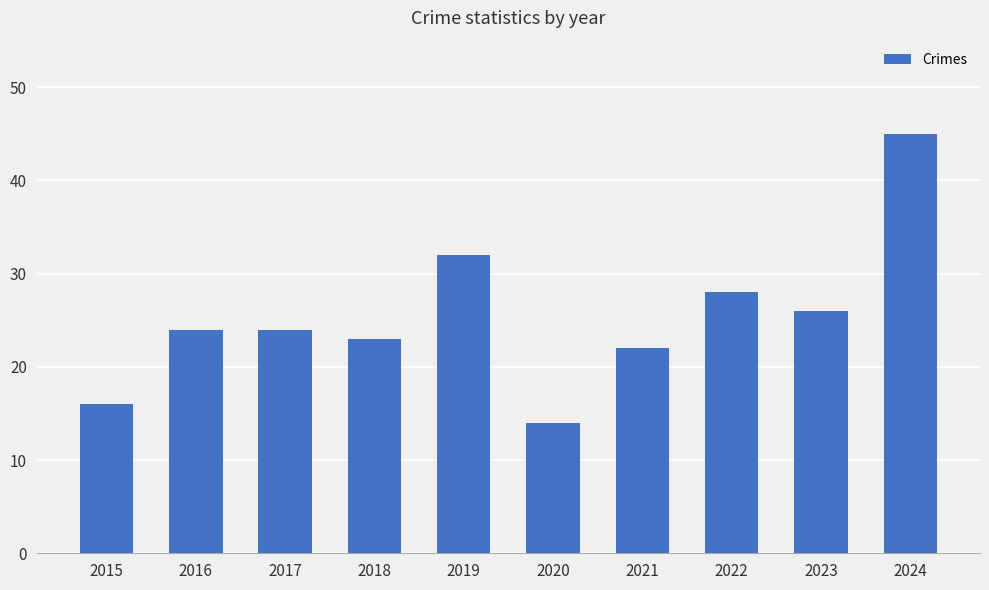

Read the value at 2016.

24